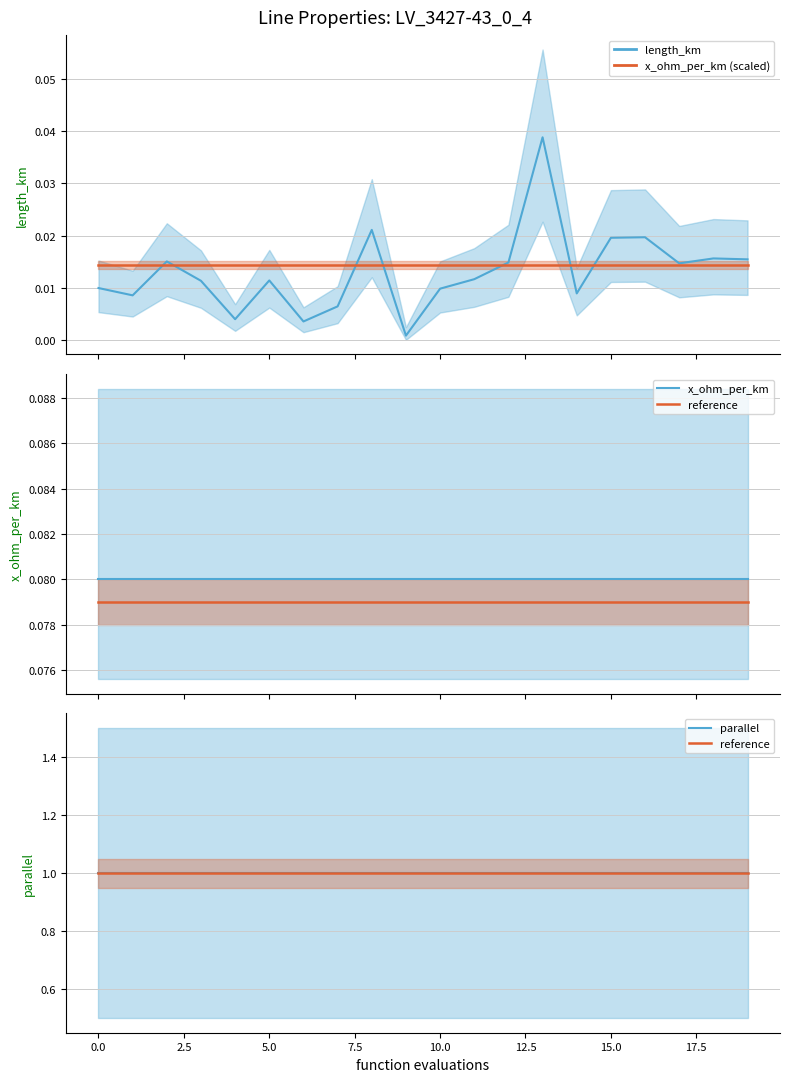

Reading left to right, transcribe all the data shown in this chart.

length_km: 0.0	0.0	0.0	0.0	0.0	0.0	0.0	0.0	0.0	0.0	0.0	0.0	0.0	0.0	0.0	0.0	0.0	0.0	0.0	0.0
x_ohm_per_km (scaled): 0.0	0.0	0.0	0.0	0.0	0.0	0.0	0.0	0.0	0.0	0.0	0.0	0.0	0.0	0.0	0.0	0.0	0.0	0.0	0.0
x_ohm_per_km: 0.1	0.1	0.1	0.1	0.1	0.1	0.1	0.1	0.1	0.1	0.1	0.1	0.1	0.1	0.1	0.1	0.1	0.1	0.1	0.1
reference: 1.0	1.0	1.0	1.0	1.0	1.0	1.0	1.0	1.0	1.0	1.0	1.0	1.0	1.0	1.0	1.0	1.0	1.0	1.0	1.0
parallel: 1.0	1.0	1.0	1.0	1.0	1.0	1.0	1.0	1.0	1.0	1.0	1.0	1.0	1.0	1.0	1.0	1.0	1.0	1.0	1.0